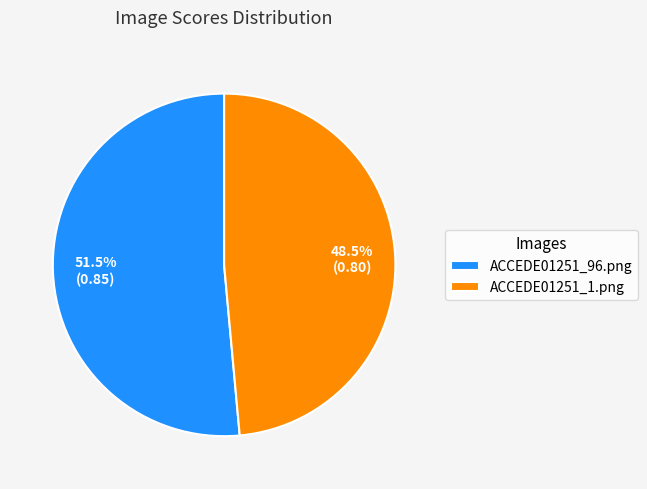

Rank the categories by value from lowest to highest.

ACCEDE01251_1.png, ACCEDE01251_96.png